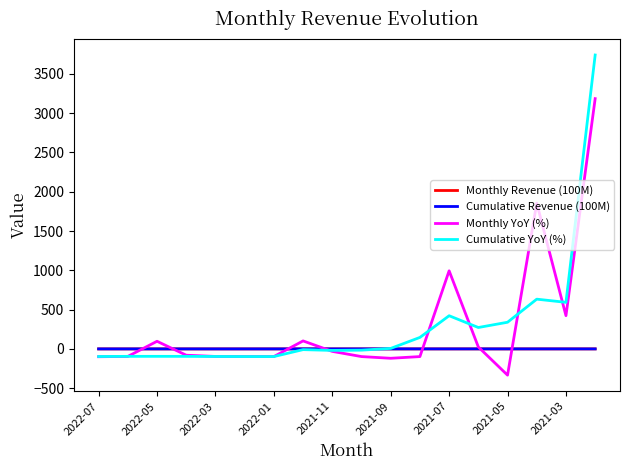

Which series has the largest range (max minus min)?

Cumulative YoY (%)